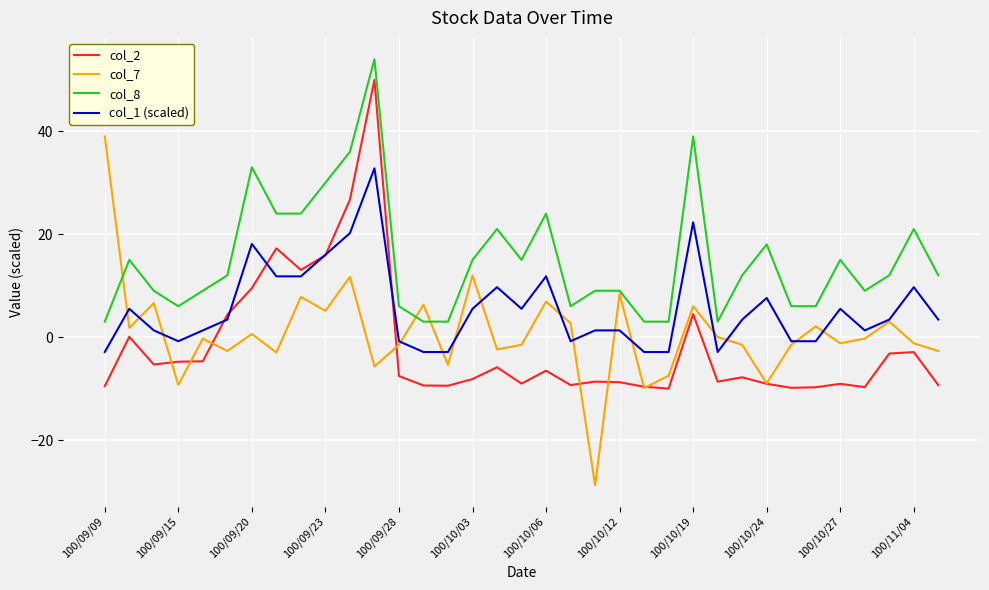

What is the maximum value for col_2?

50.0